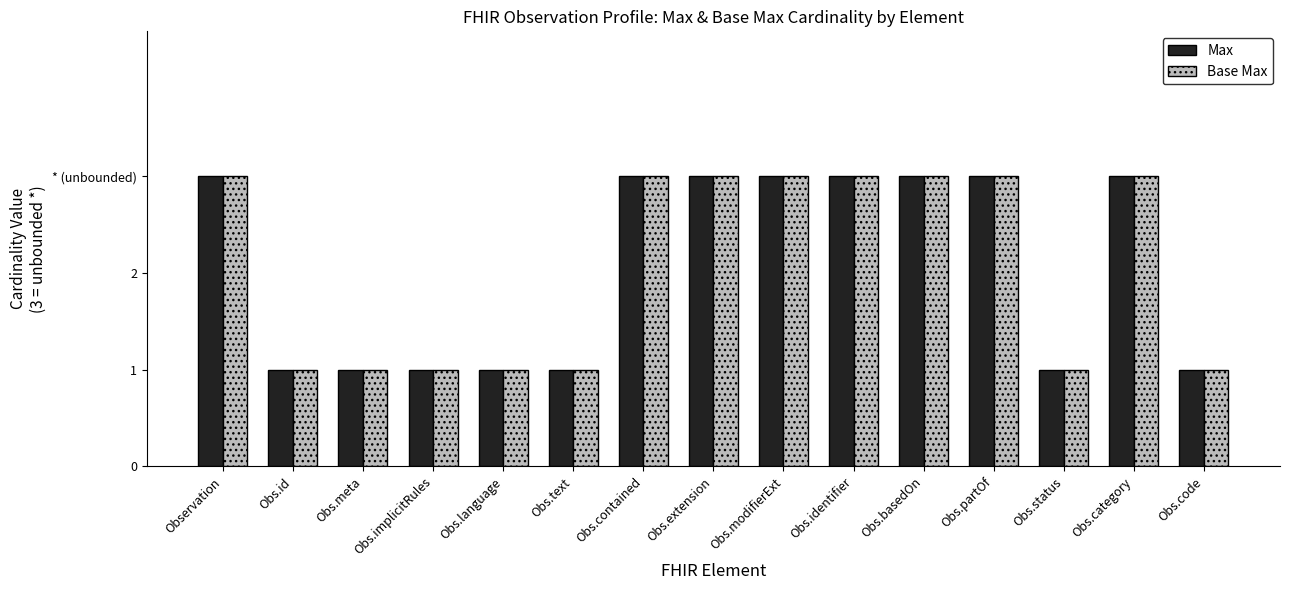

What is the average value of the Max series?

2